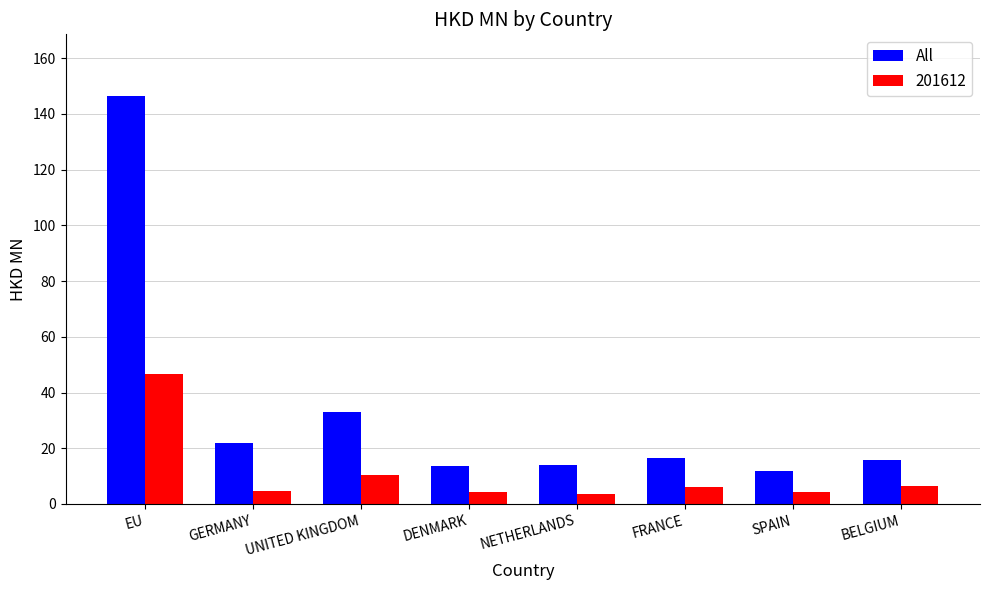

What is the sum of all 201612 values?

86.6